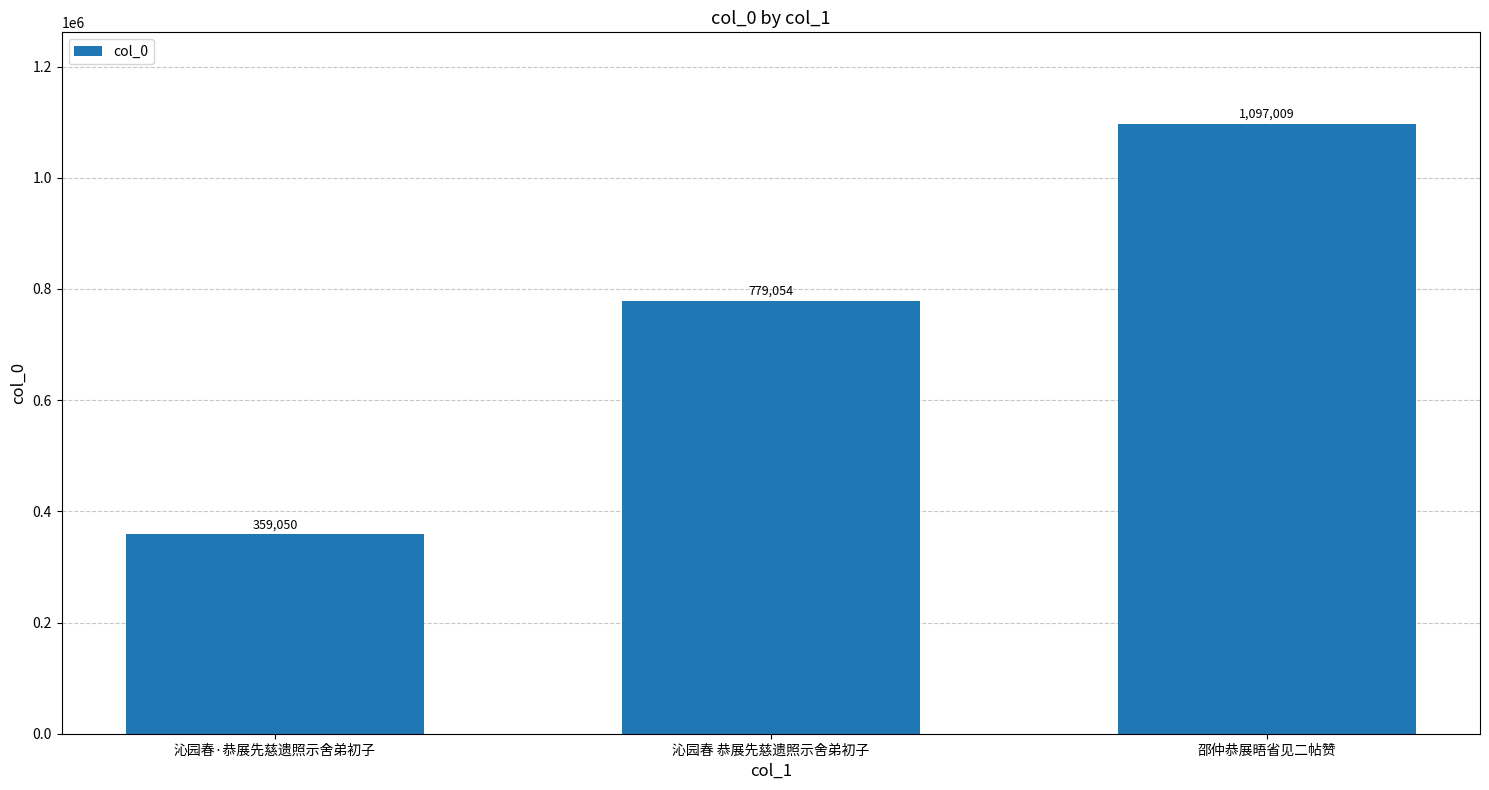

Rank the categories by value from lowest to highest.

沁园春·恭展先慈遗照示舍弟初子, 沁园春 恭展先慈遗照示舍弟初子, 邵仲恭展晤省见二帖赞